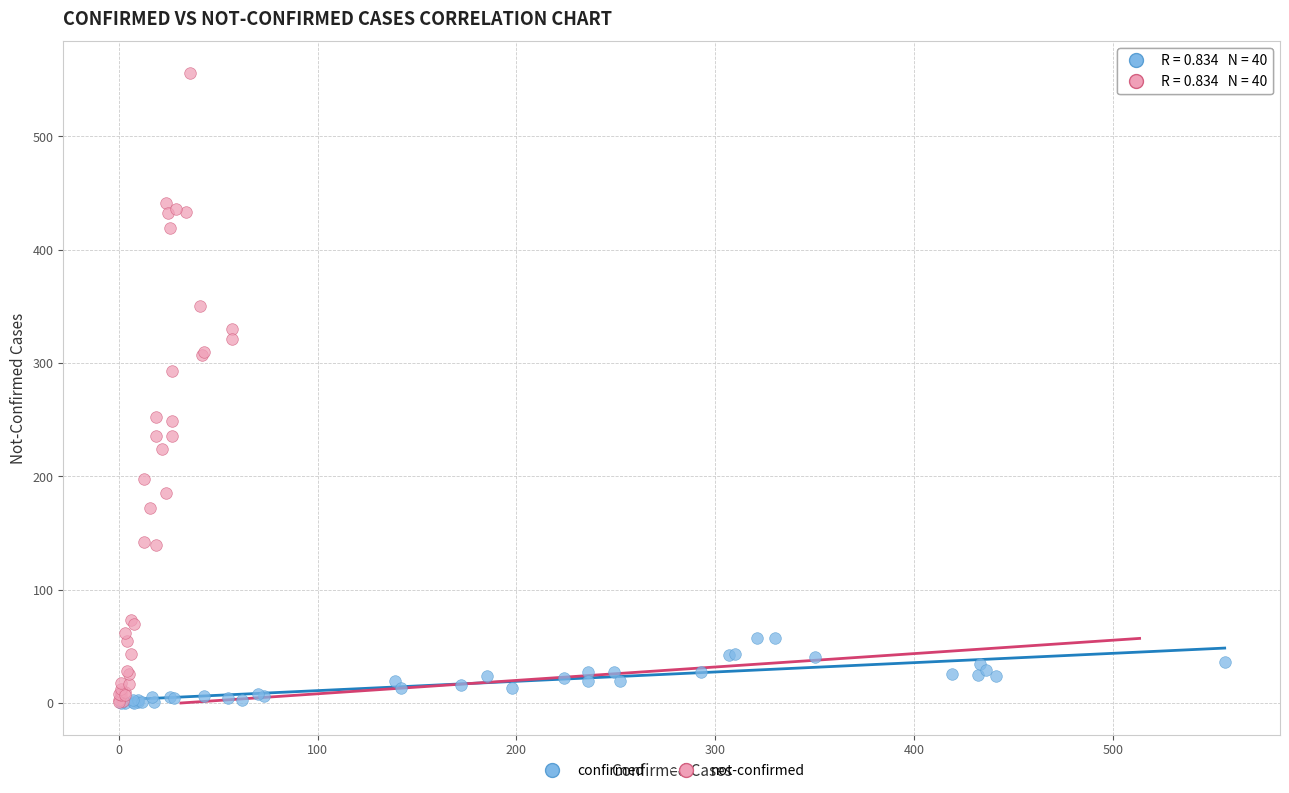

What are all the series names shown in the legend?

confirmed, not-confirmed